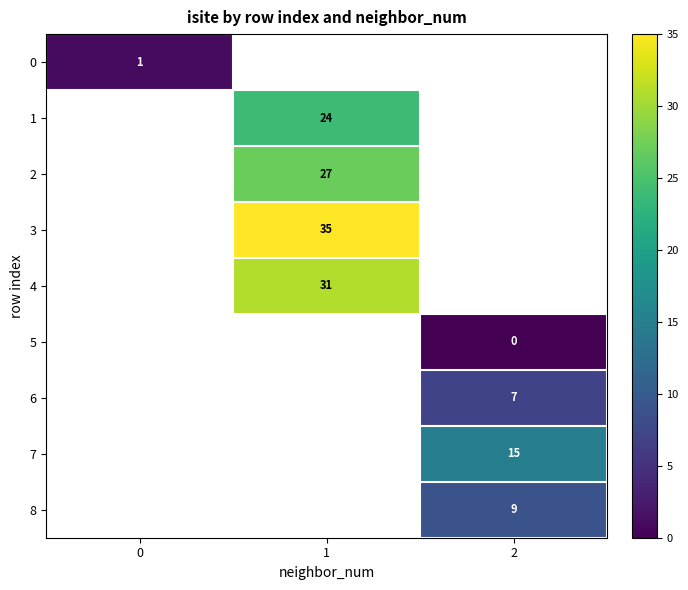

True or false: 8 has a value of 9 at 2.

True